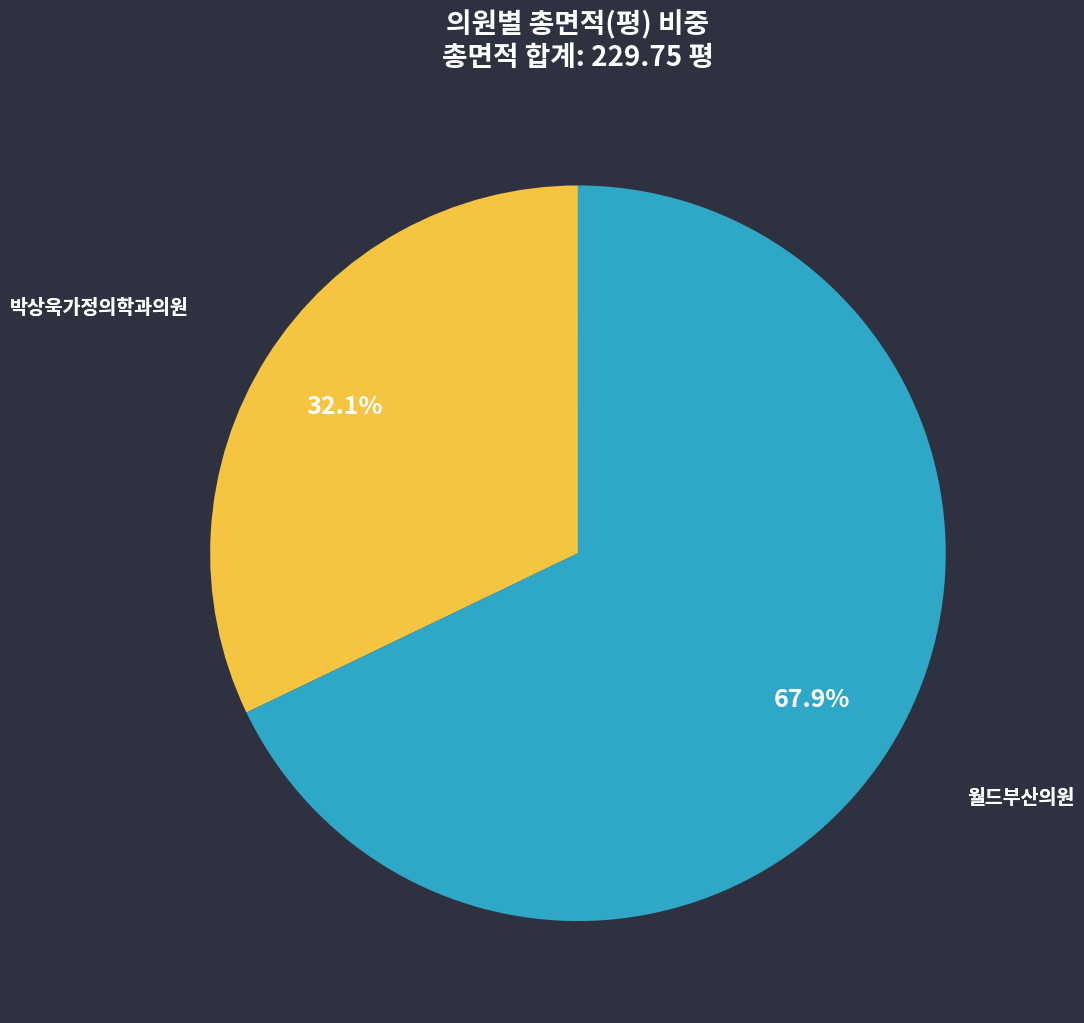

To the nearest percent, what is the difference between the largest and smallest slice percentages?

68%